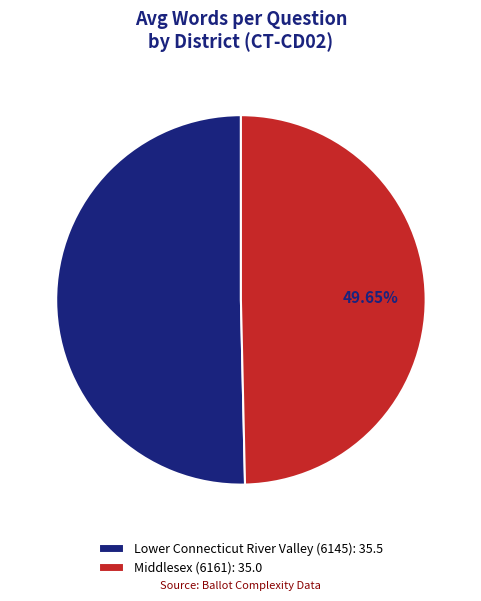

The Middlesex (6161) slice represents 40% of the pie. True or false?

False